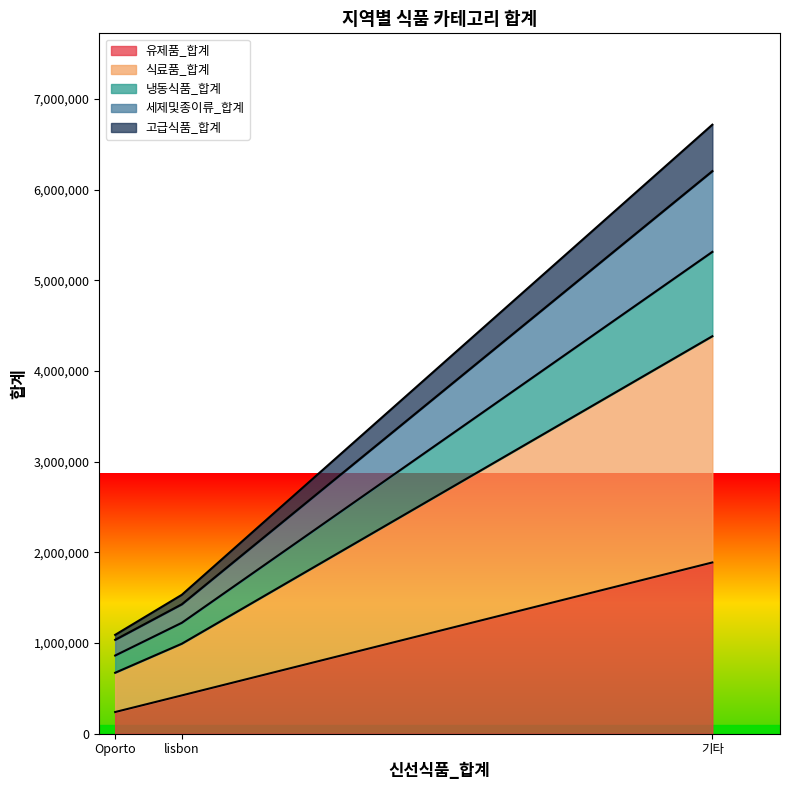

What is the label of the 2nd point from the right?

lisbon